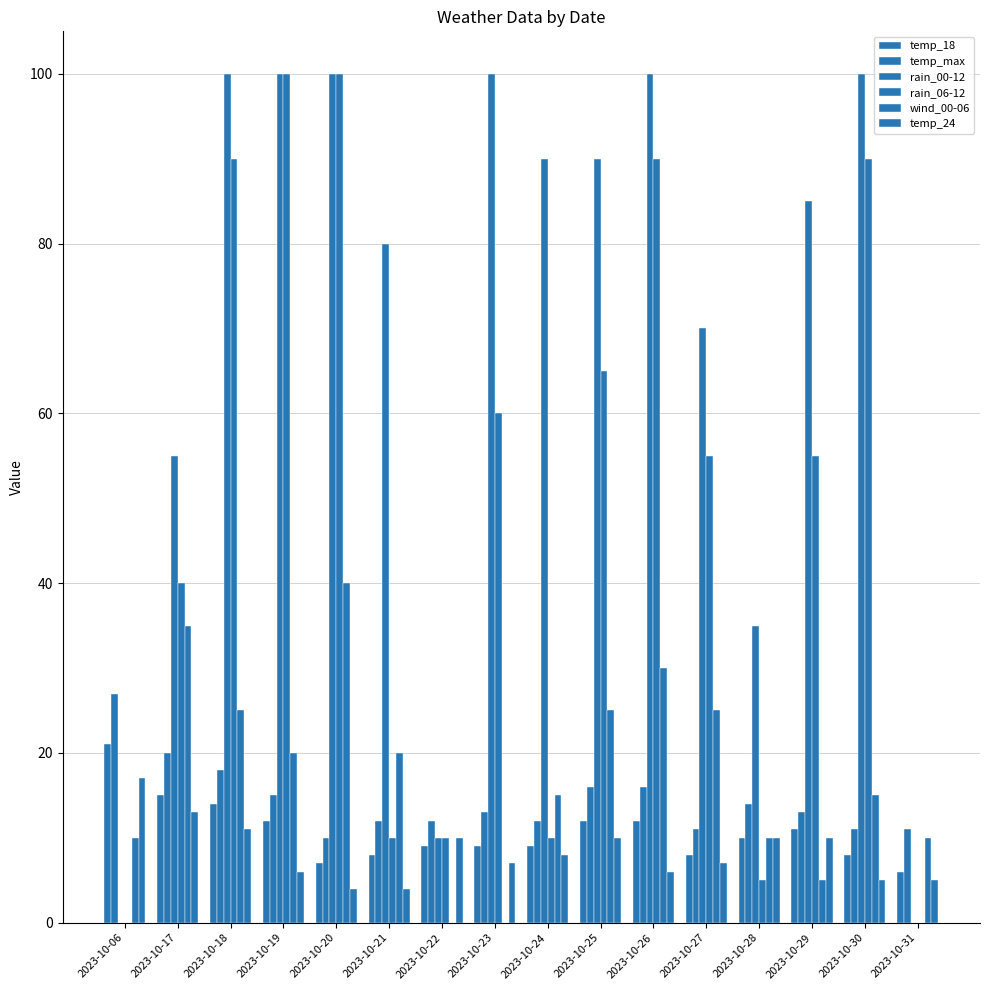

Which series has the largest total across all categories?

rain_00-12